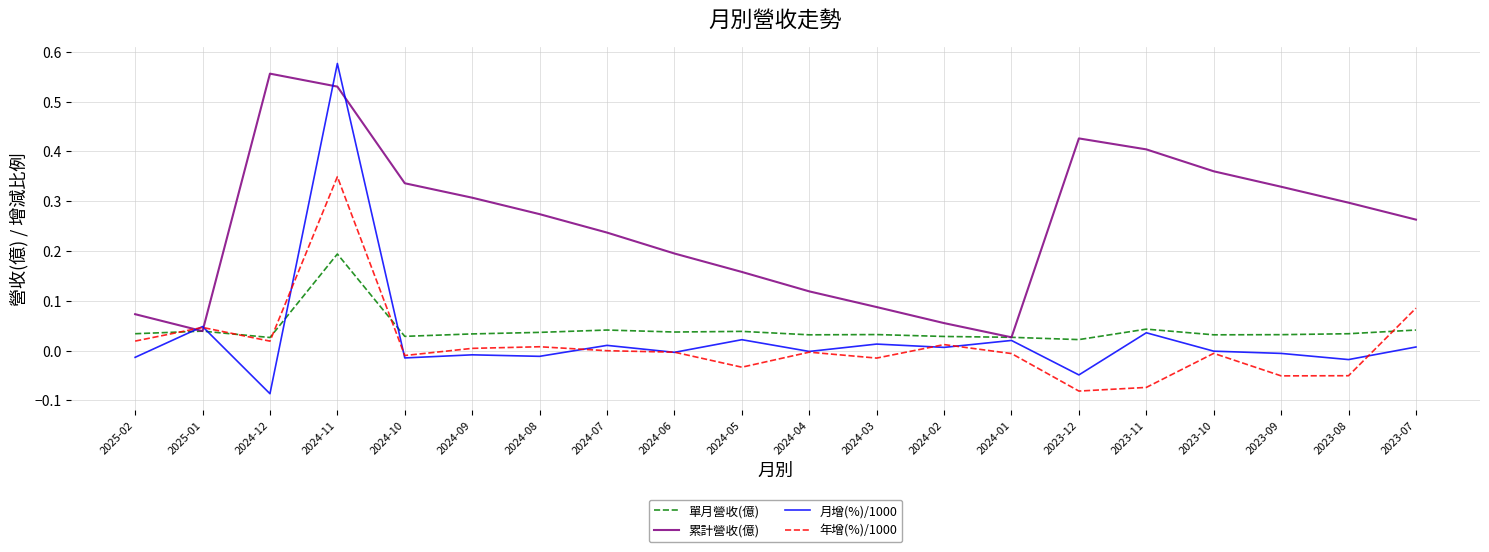

At how many categories does at least one series exceed 0?

20